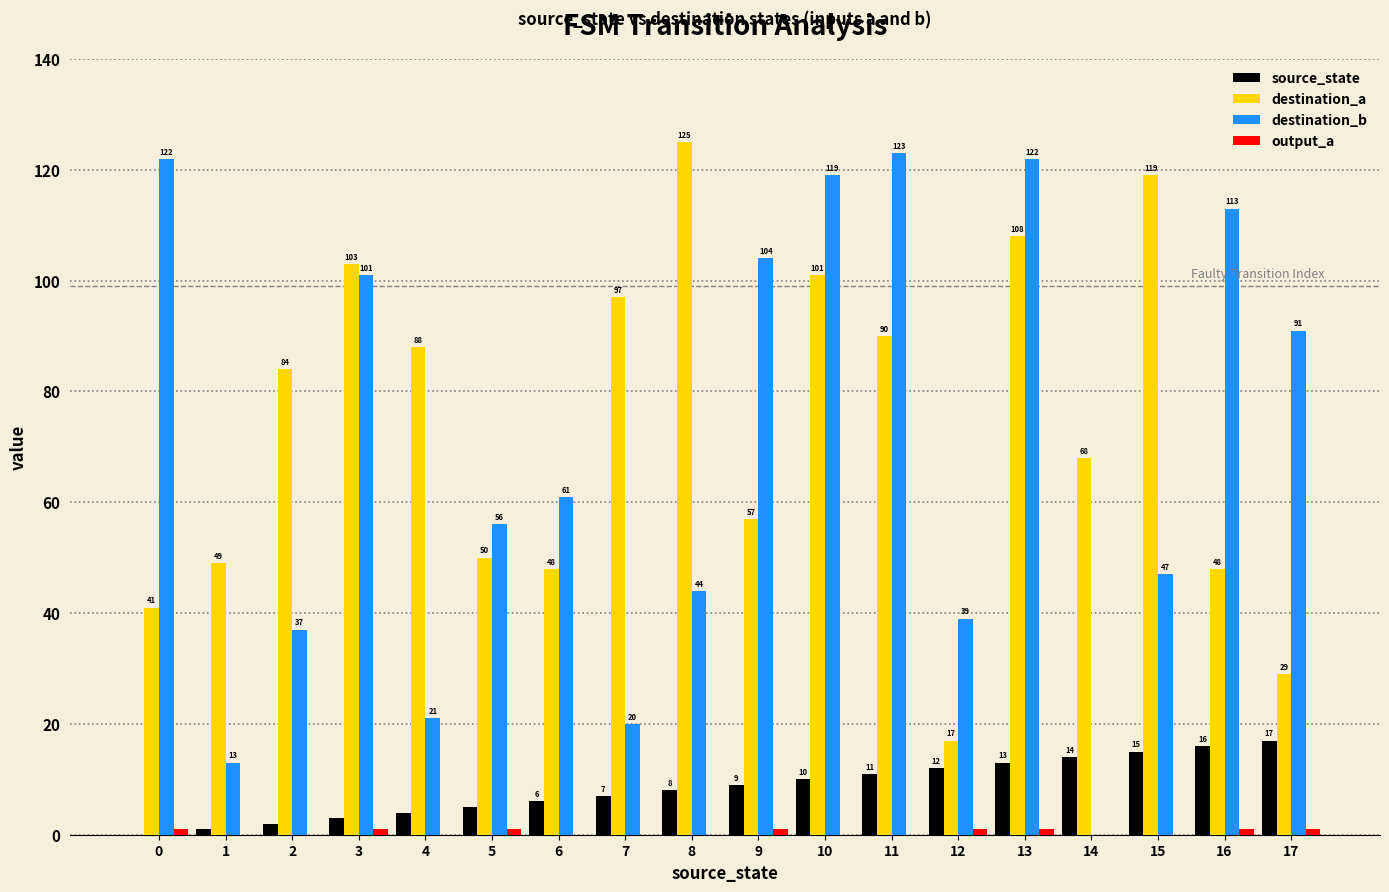

What is the sum of the destination_b values at 12 and 11?

162